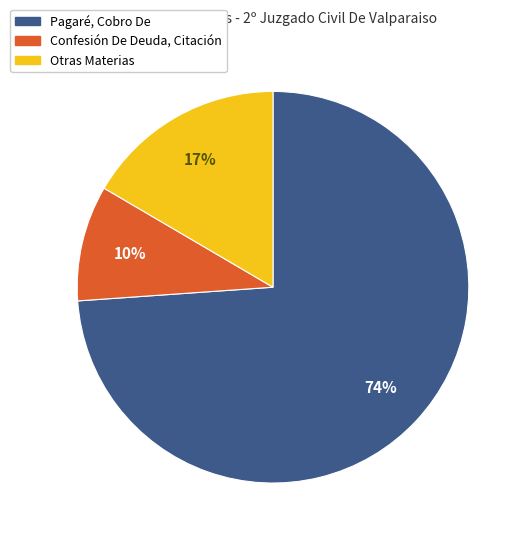

To the nearest percent, what is the average slice percentage?

33%